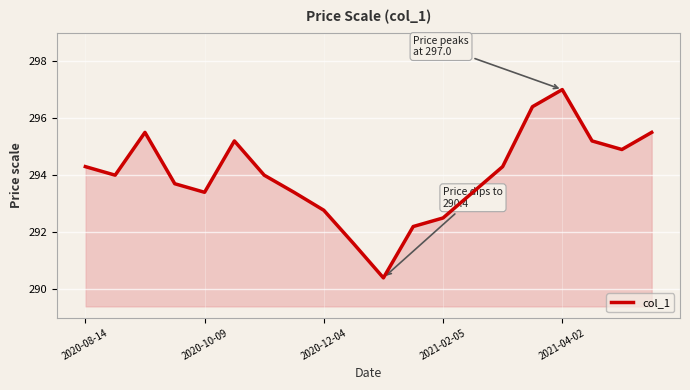

Reading left to right, list all the values displayed in this chart.

294.3	294.0	295.5	293.7	293.4	295.2	294.0	293.4	292.8	291.6	290.4	292.2	292.5	293.4	294.3	296.4	297.0	295.2	294.9	295.5